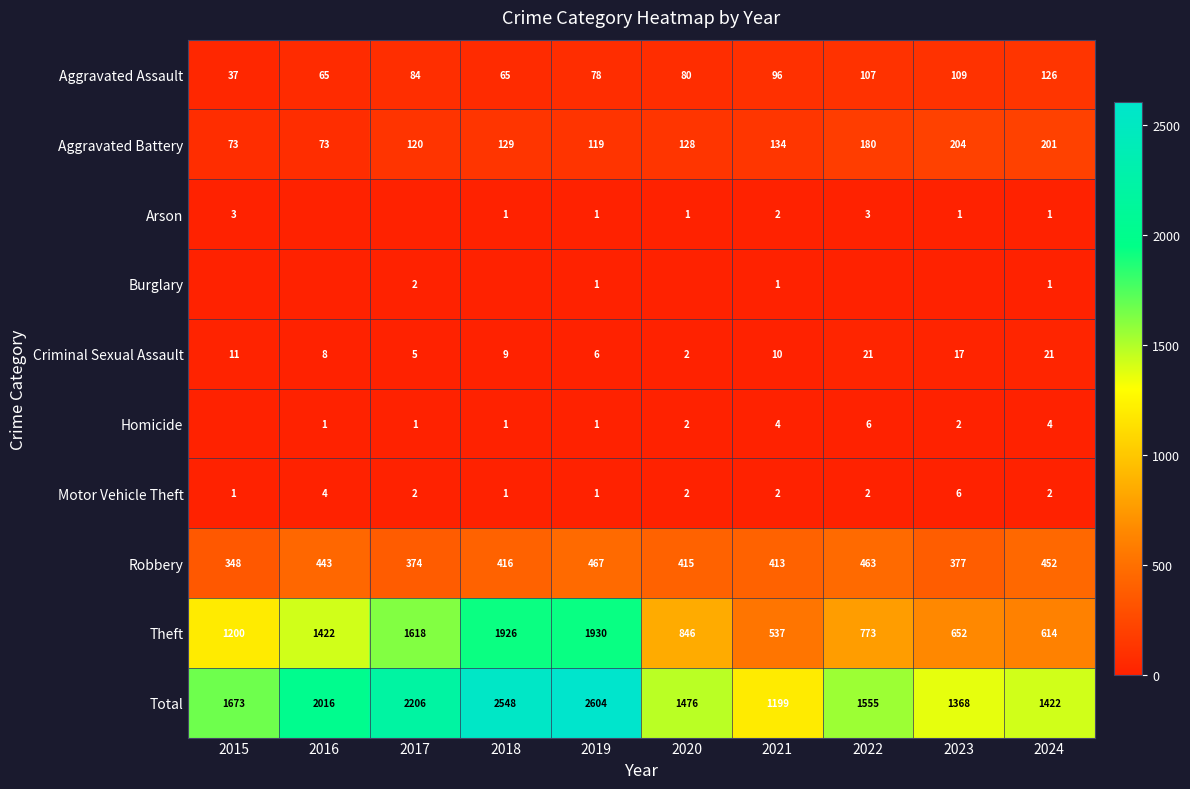

Which series changed the most between 2016 and 2018?

Total